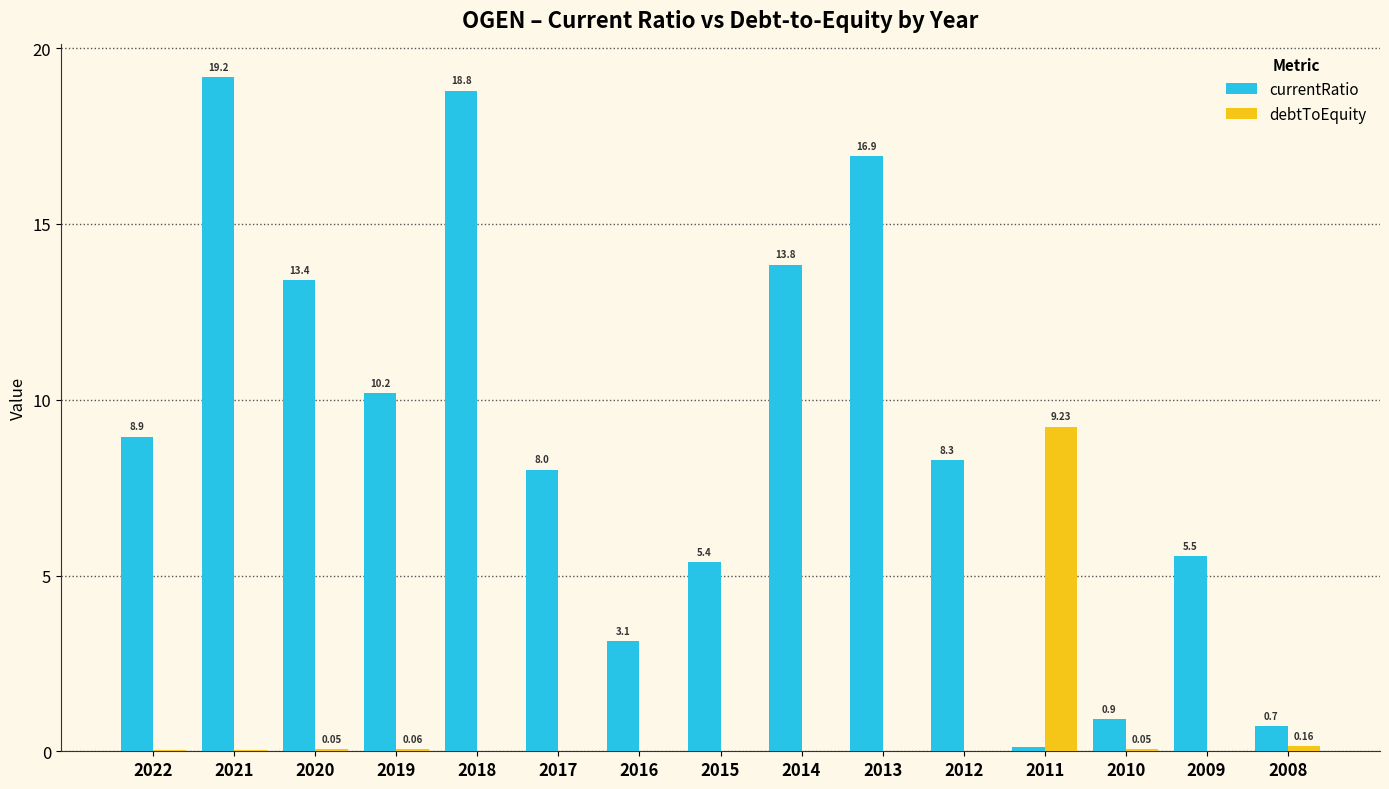

Between 2020 and 2009, which series saw the biggest shift?

currentRatio